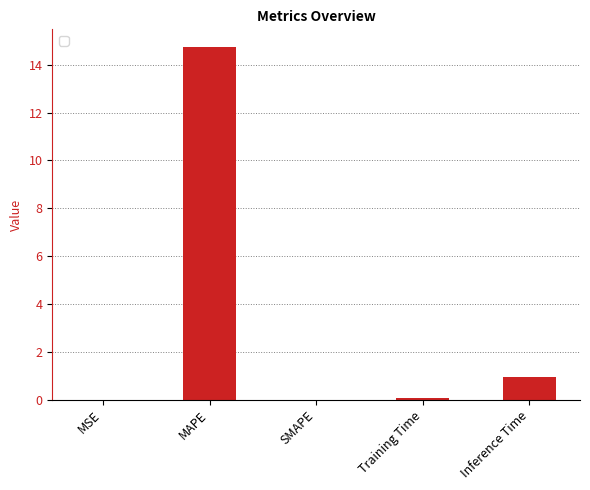

What is the sum of all values?

15.8